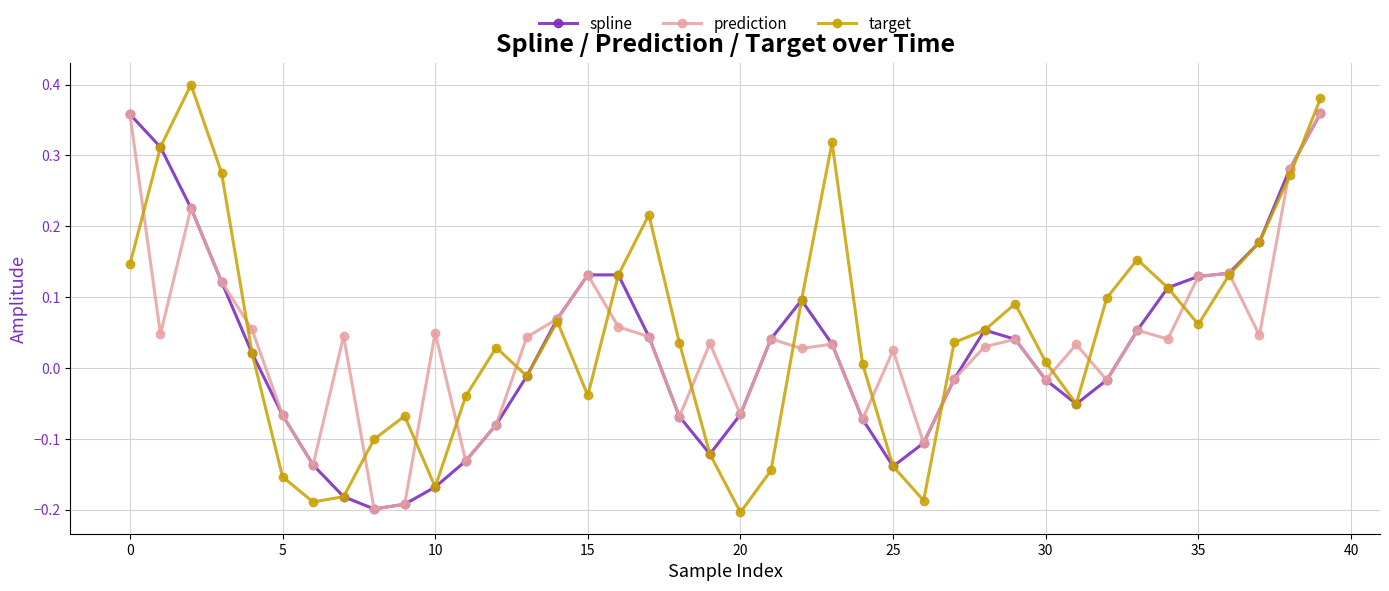

True or false: prediction has more than 2 points higher than both neighbors.

True